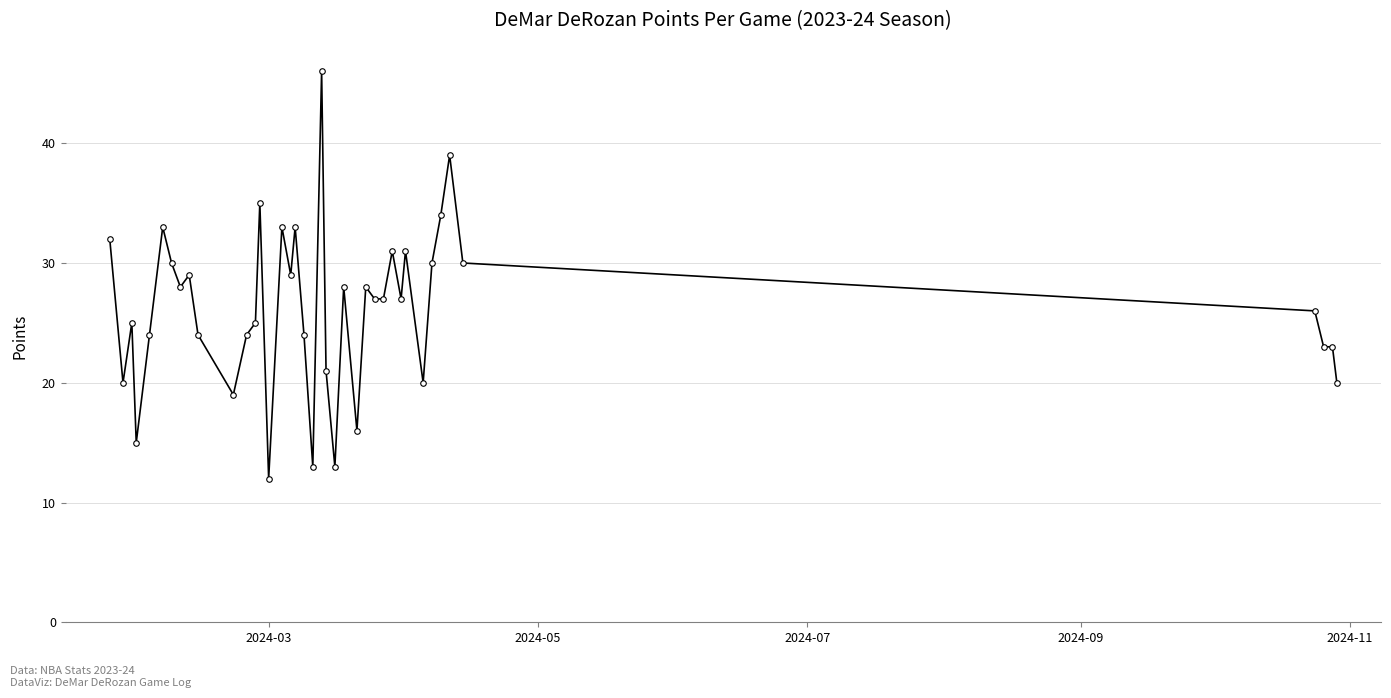

What is the difference between the second highest and minimum values?

27